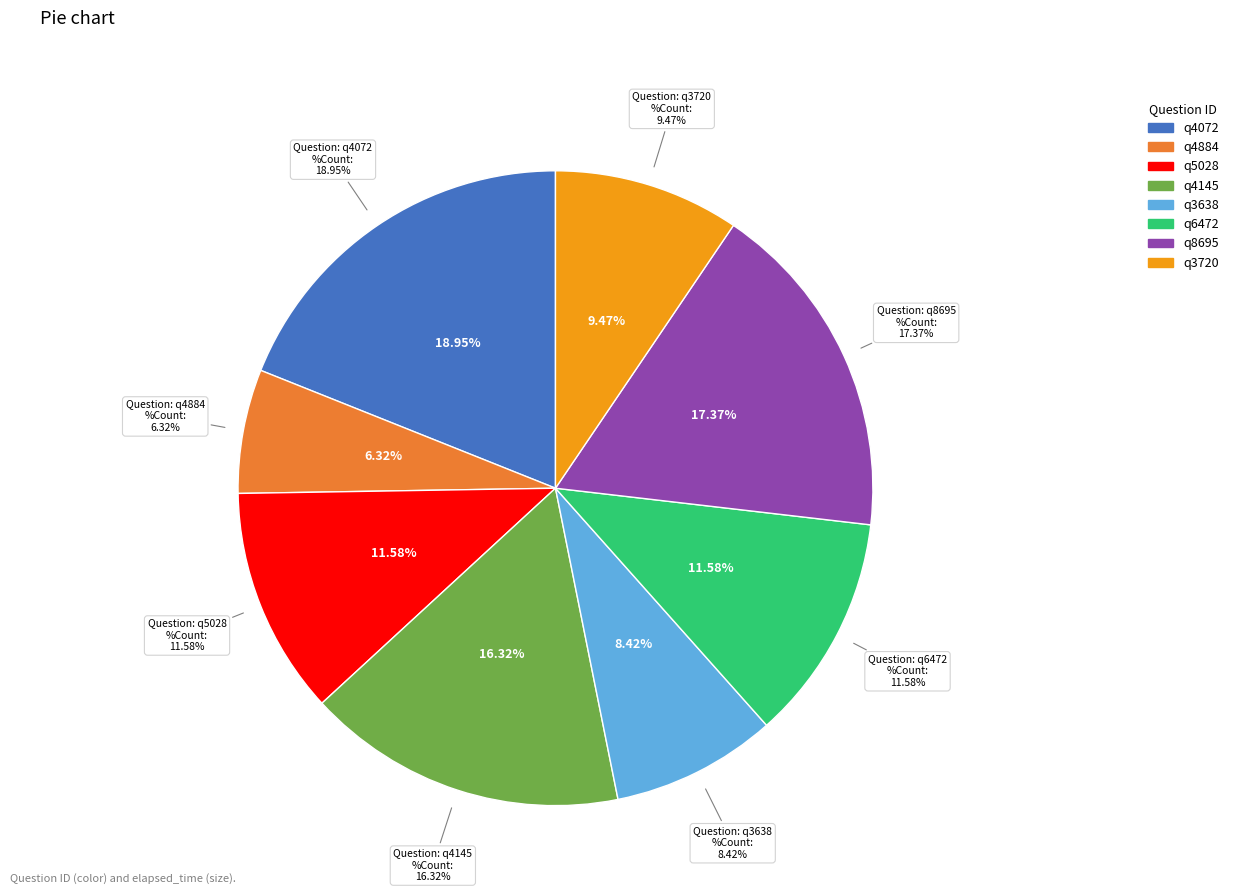

True or false: q3720 accounts for 1% of the total.

False